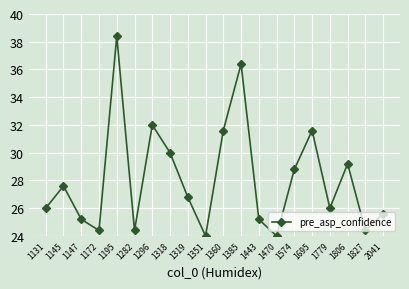

What is the difference between the values at 1695 and 1296?

0.4